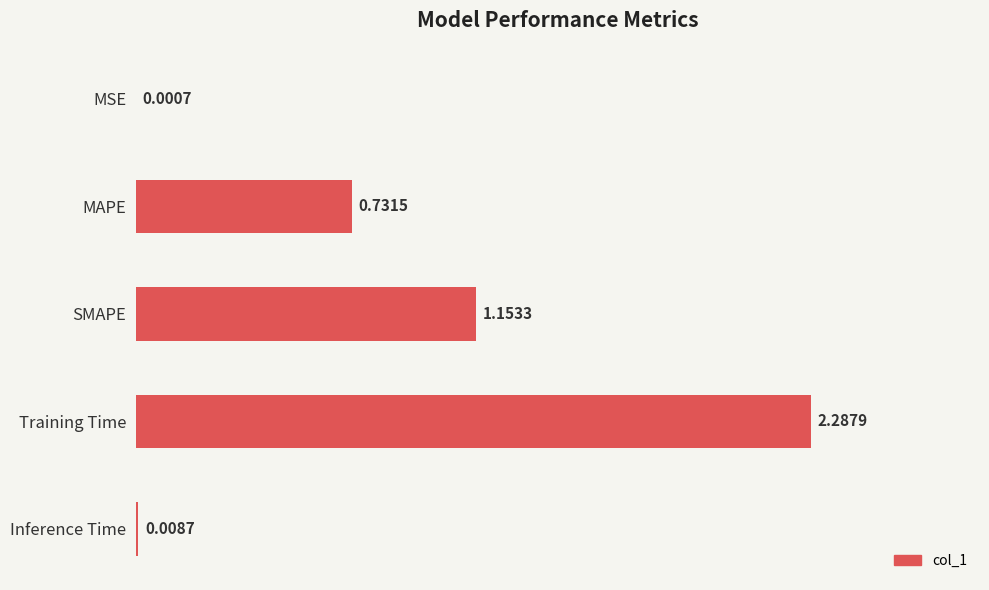

What is the change in value from Training Time to Inference Time?

-2.3